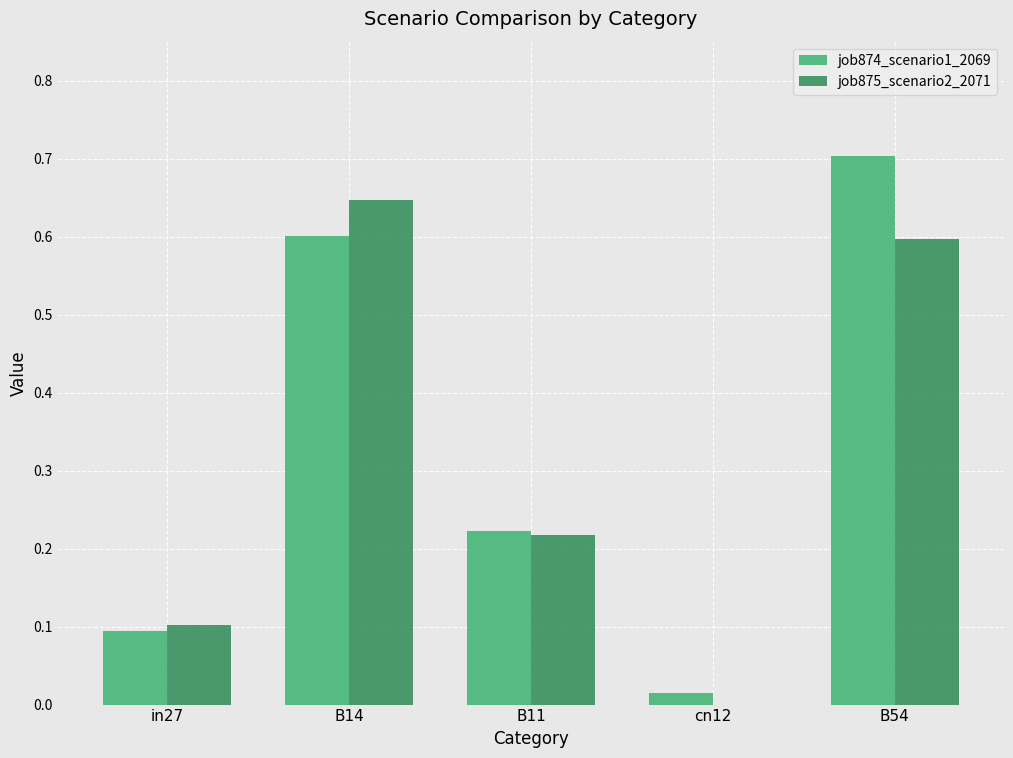

Does the chart contain stacked bars?

No